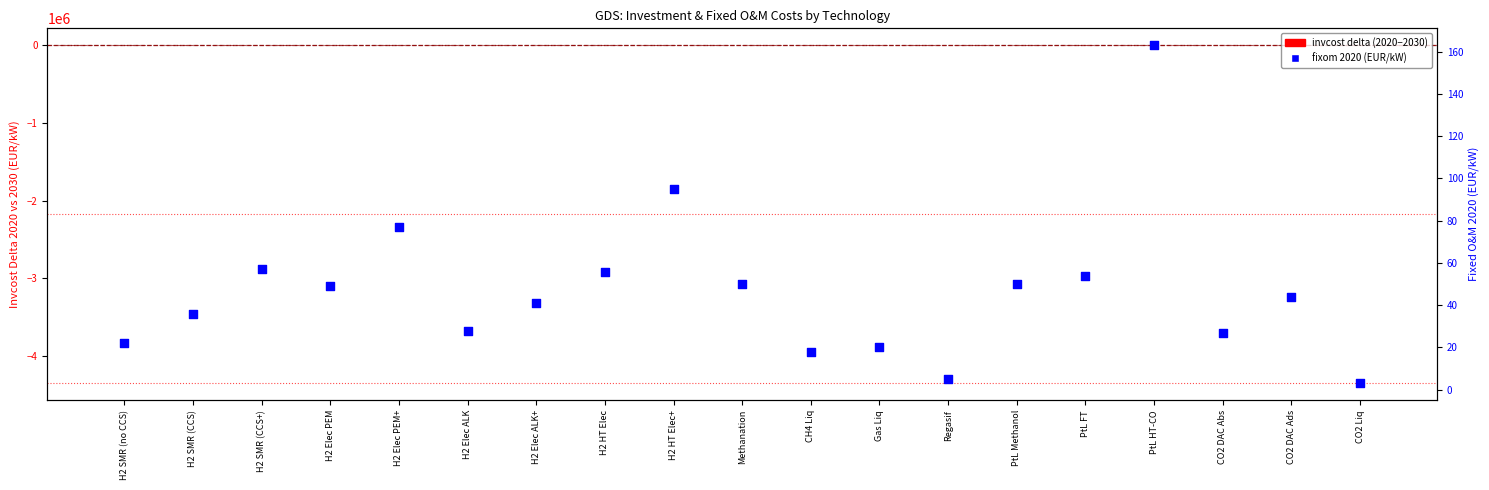

At how many categories does at least one series exceed 173?

12